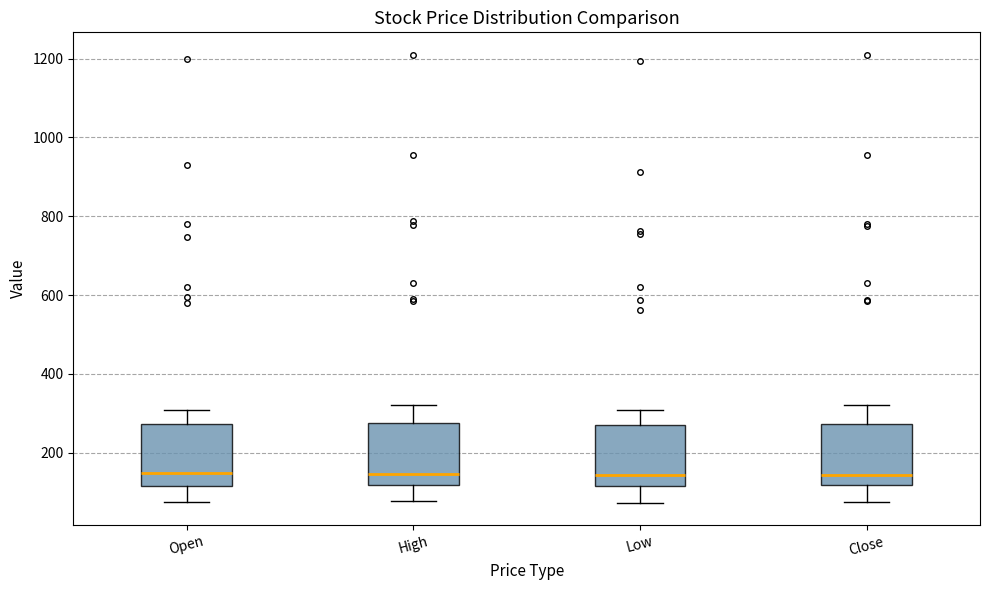

Where is the upper edge of the box for Close on the y-axis? The values are not printed on the chart, so give them approximately, as read against the axis.

280